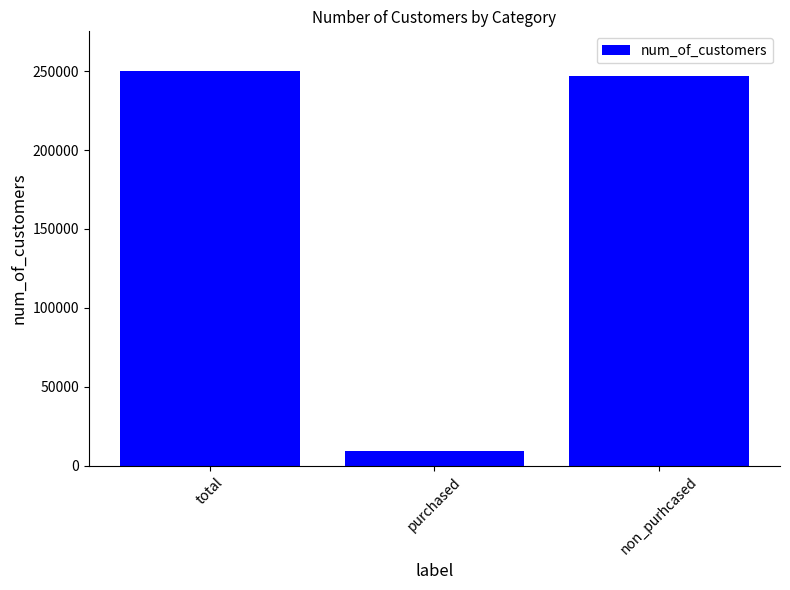

List the labels in order of value, smallest first.

purchased, non_purhcased, total